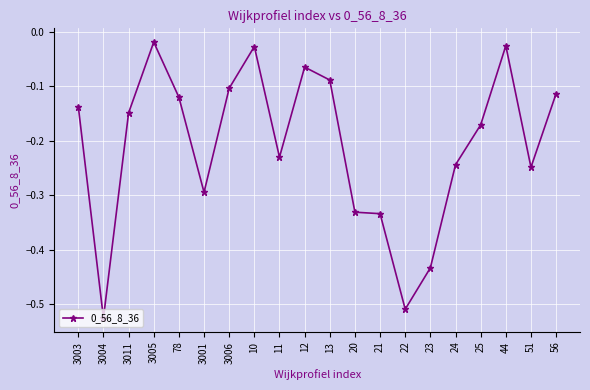

The chart shows a value of -0.1 at 78. True or false?

True